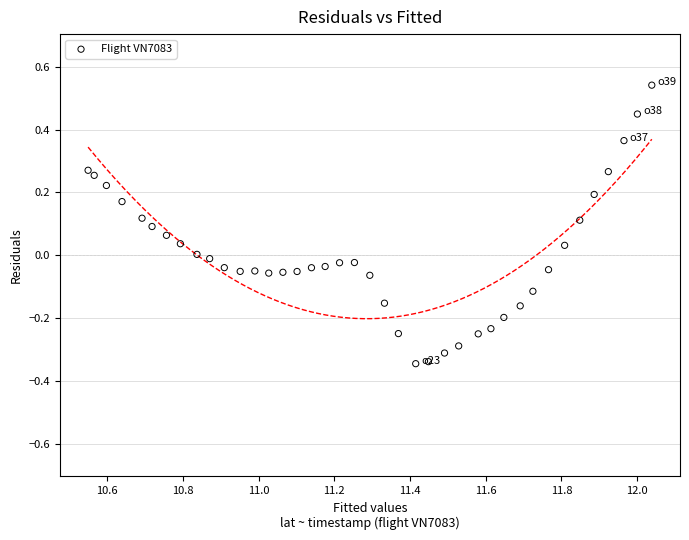

What is the range of X values (max minus min)?

1.5